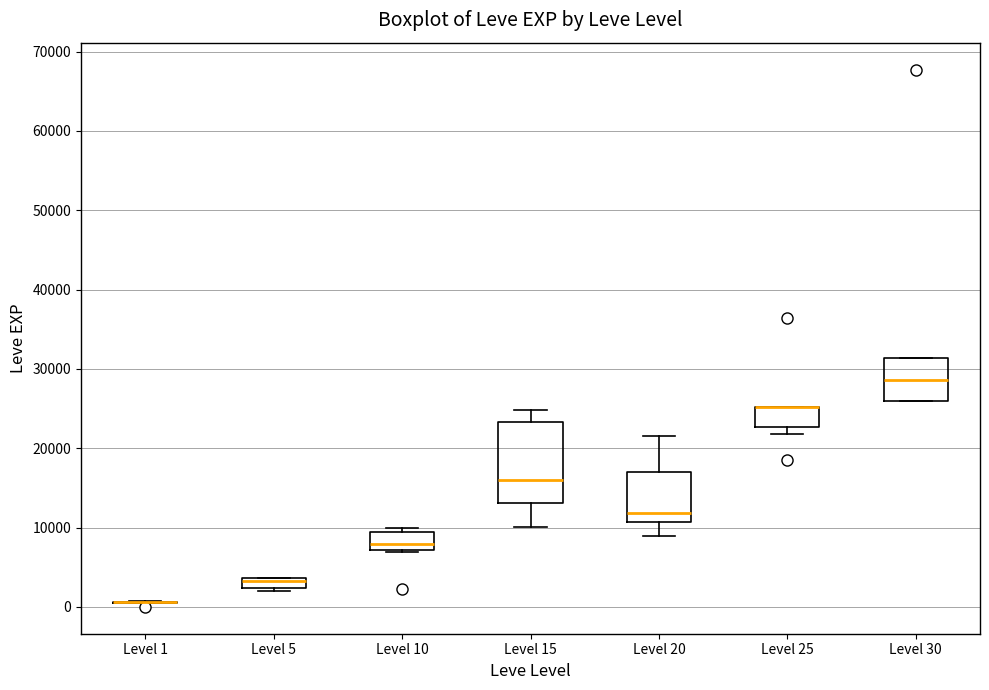

Which box is the tallest, from its lower edge to its upper edge?

Level 15